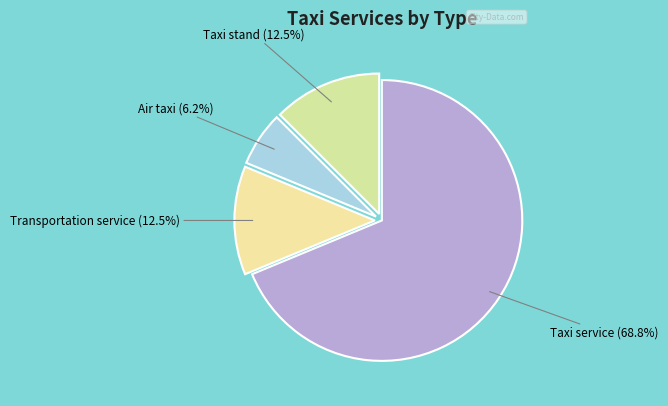

To the nearest percent, what is the average slice percentage?

25%